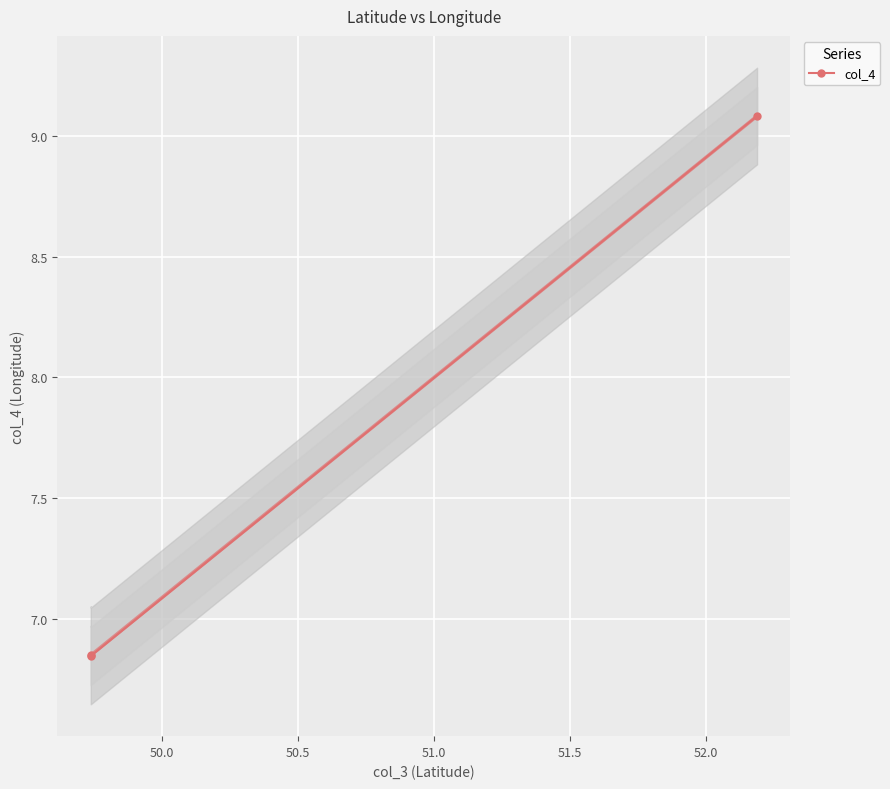

Is it true that the value at 50.5 is 3.6?

False